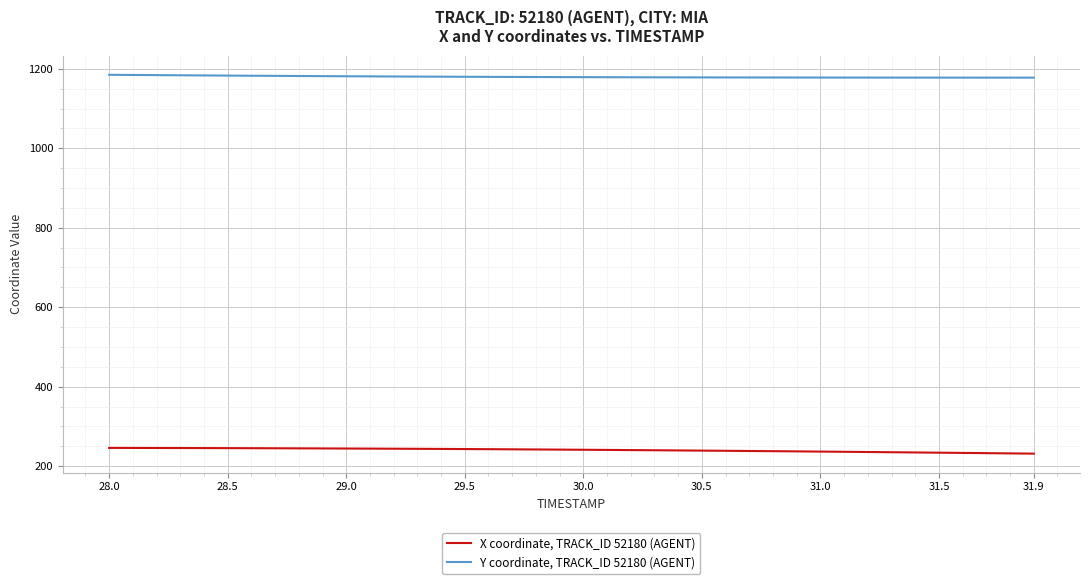

Rank the series by their average value, from highest to lowest.

Y coordinate, TRACK_ID 52180 (AGENT), X coordinate, TRACK_ID 52180 (AGENT)